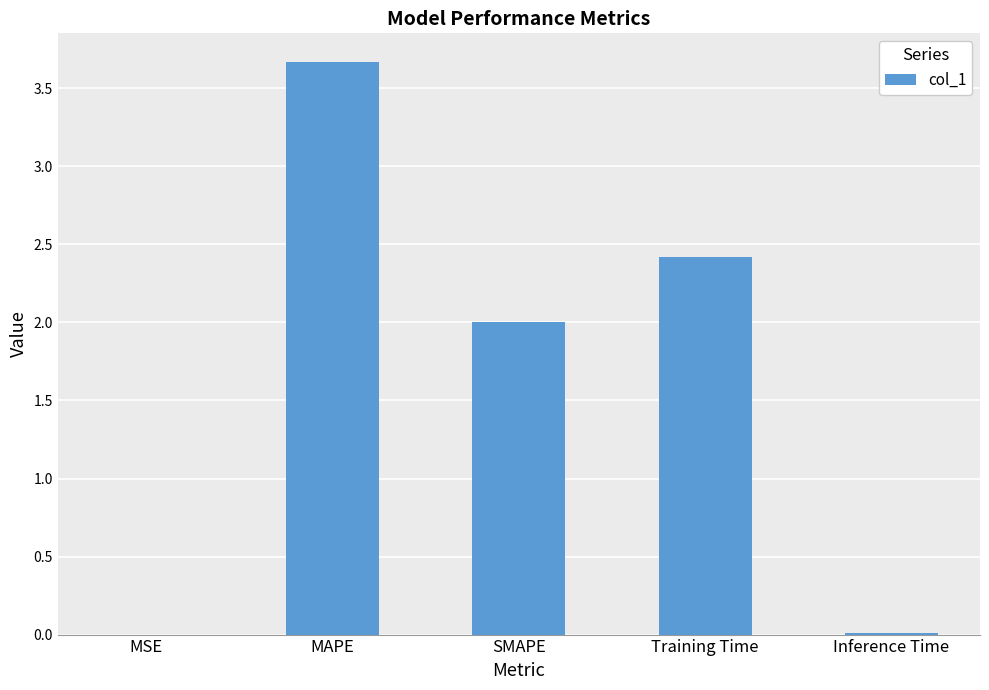

Are the bars horizontal?

No